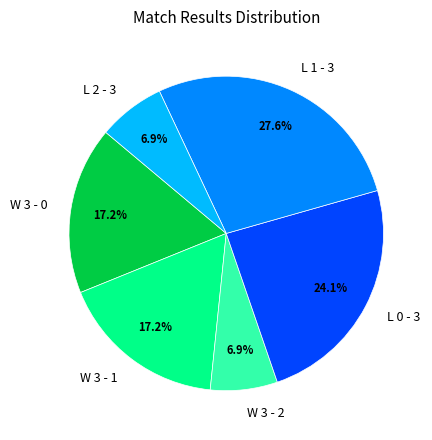

To the nearest percent, what portion does W 3 - 2 represent?

7%